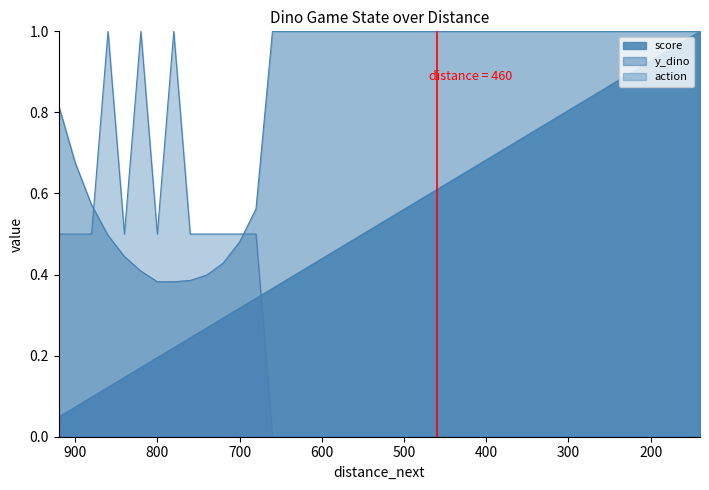

What is the highest value of the score series?

1.0